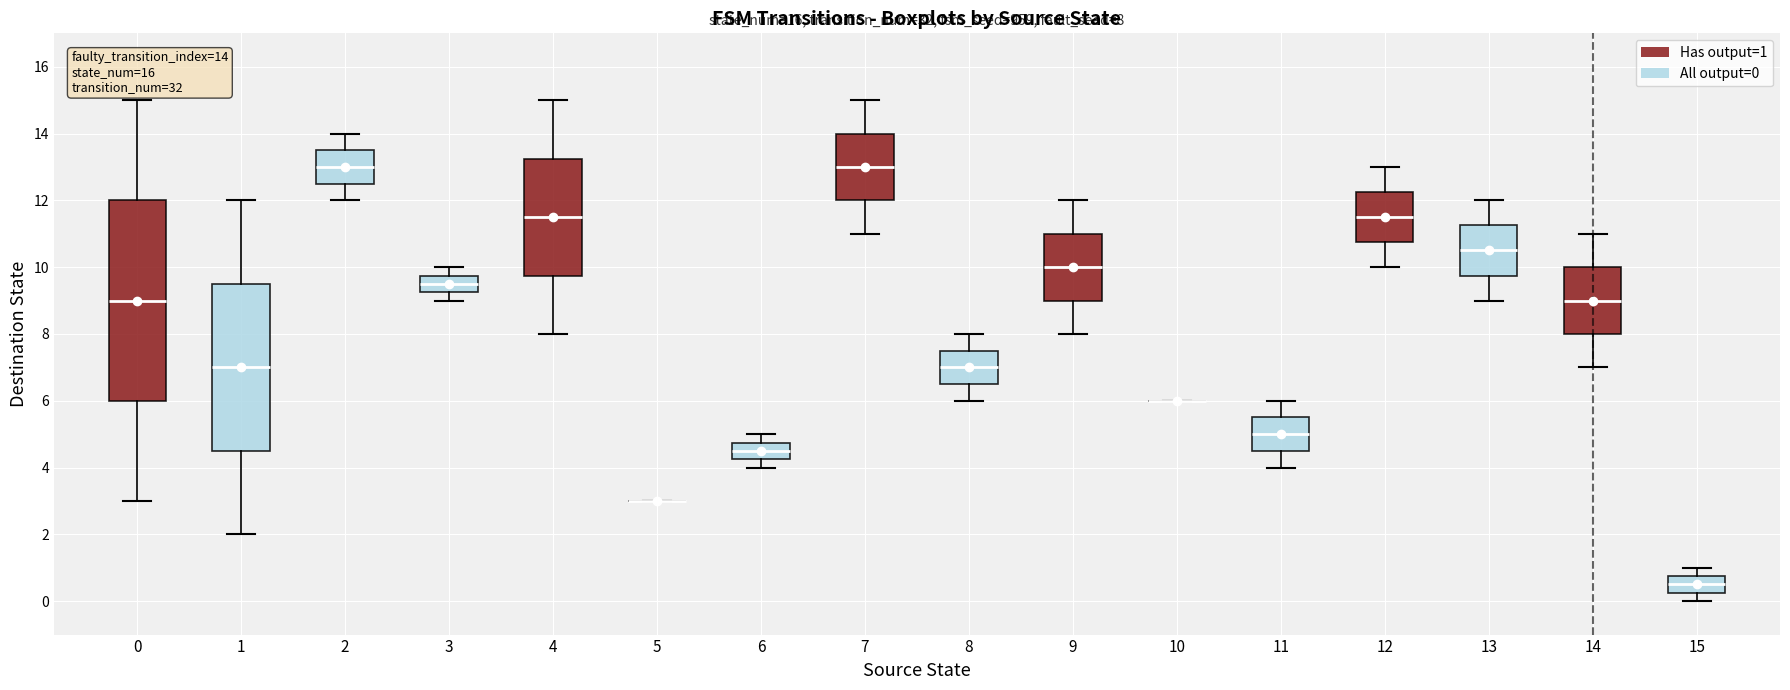

Which box is the tallest, from its lower edge to its upper edge?

0